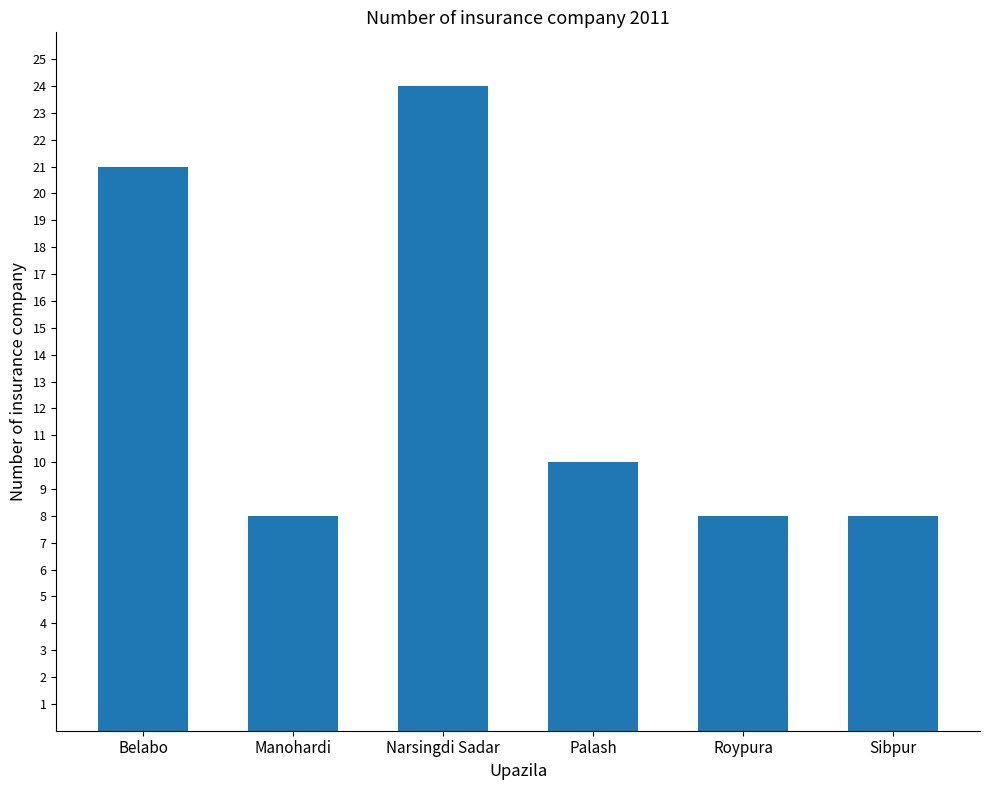

Reading left to right, transcribe all the data shown in this chart.

Belabo=21	Manohardi=8	Narsingdi Sadar=24	Palash=10	Roypura=8	Sibpur=8